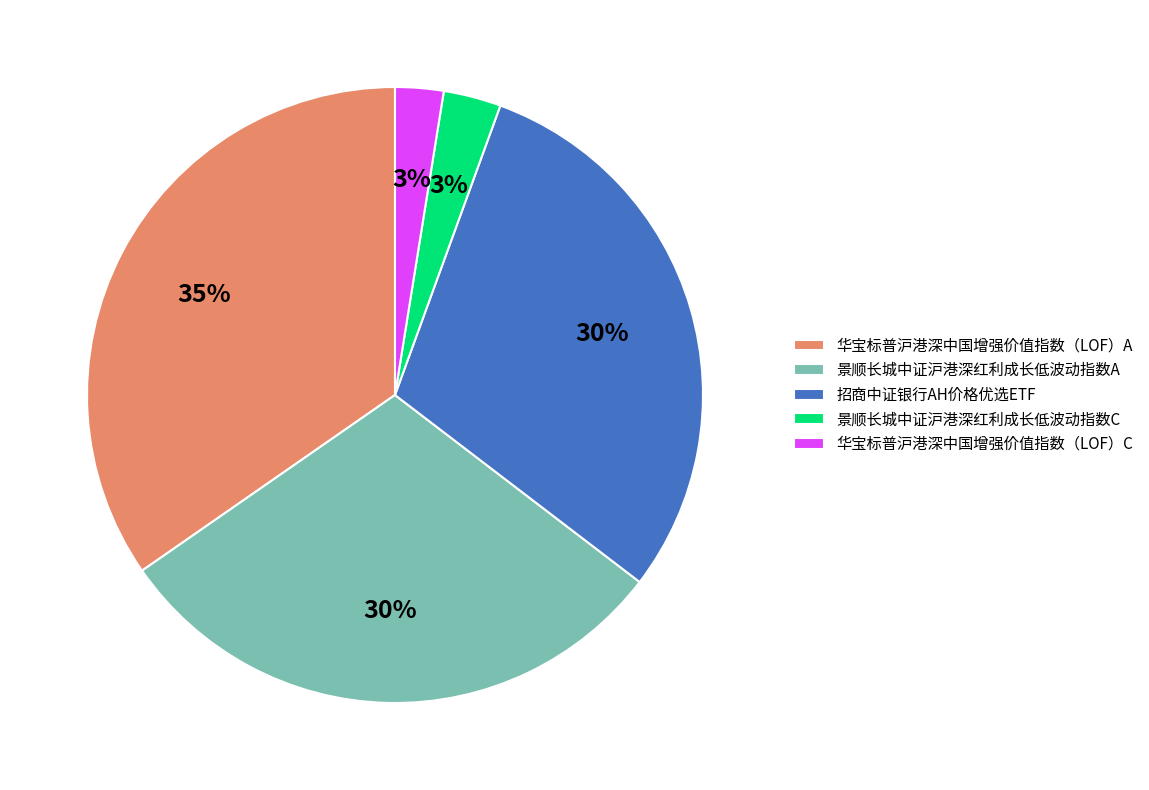

Is there a majority slice in this chart?

No